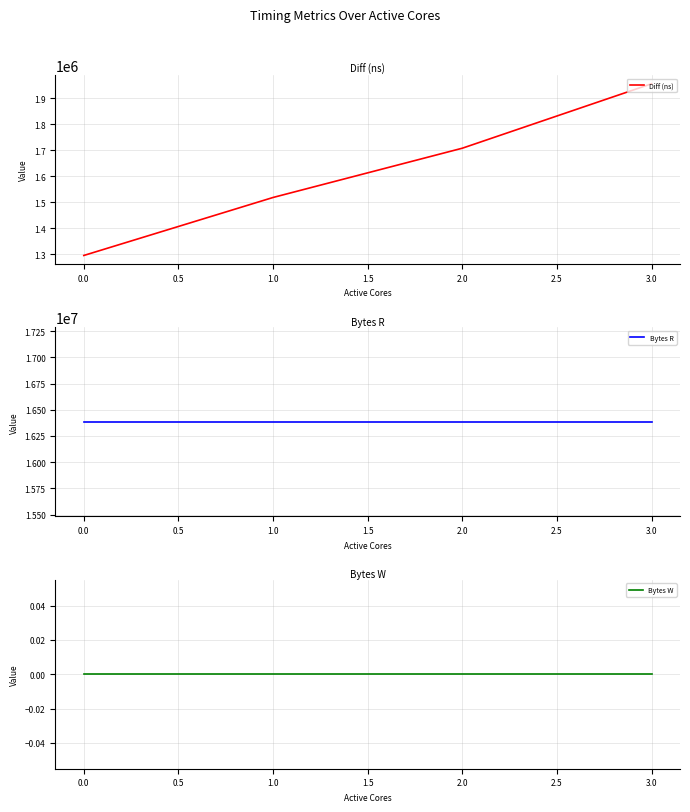

Which series has the largest range (max minus min)?

Diff (ns)